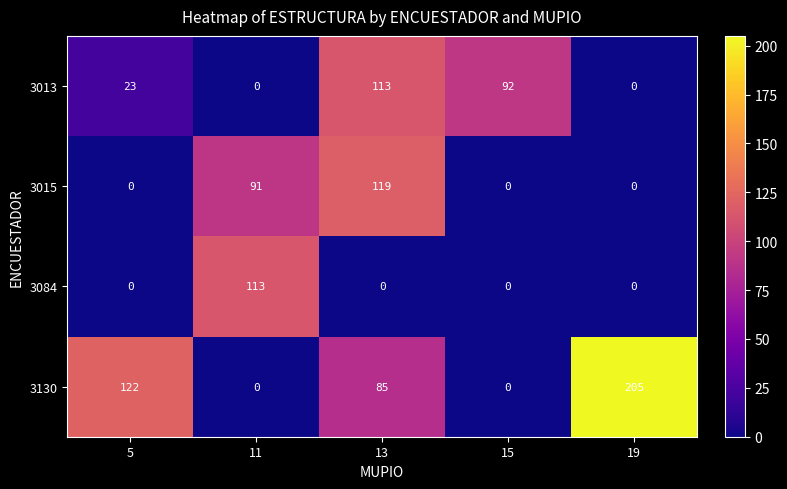

What is the difference between the maximum and second lowest values in the 3130 series?

205